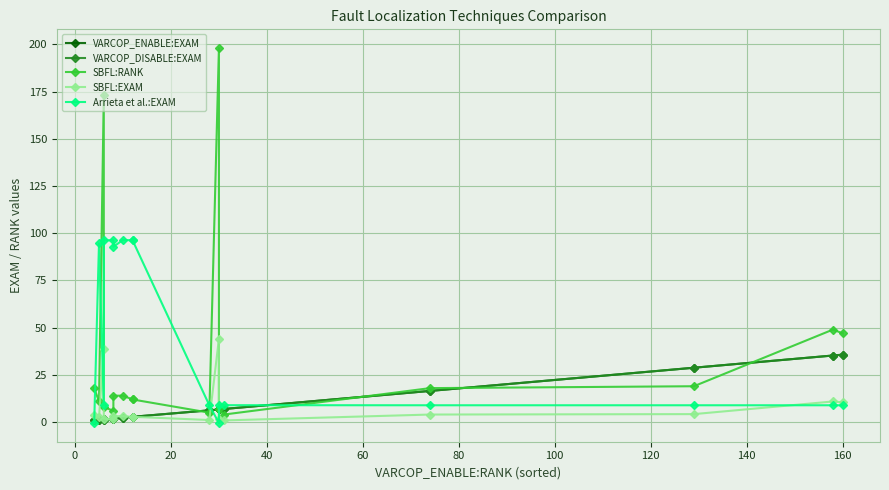

What is the sum of all VARCOP_DISABLE:EXAM values?

159.2